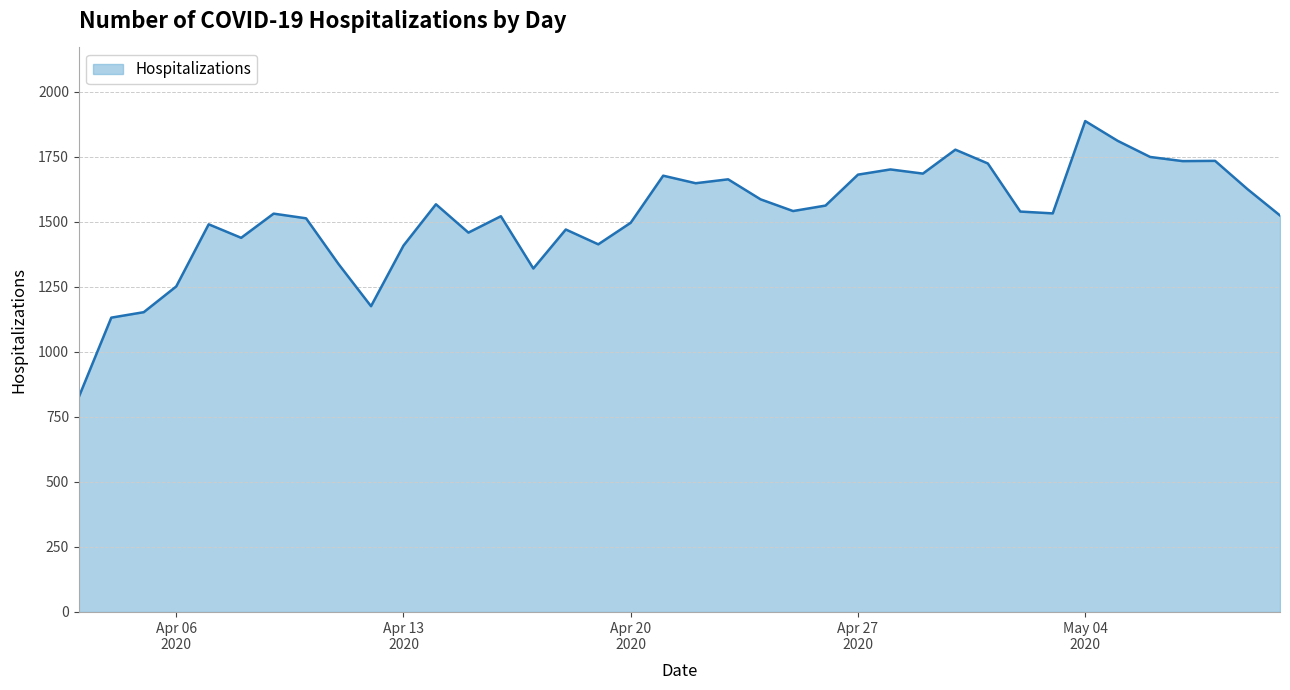

What is the maximum value shown in the chart?

1888